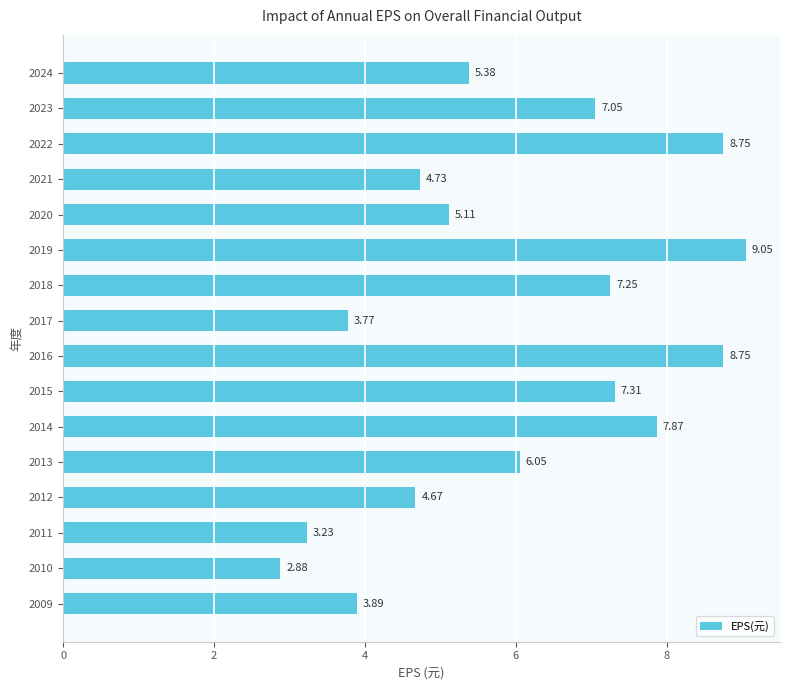

At which label is the value closest to 5?

2020